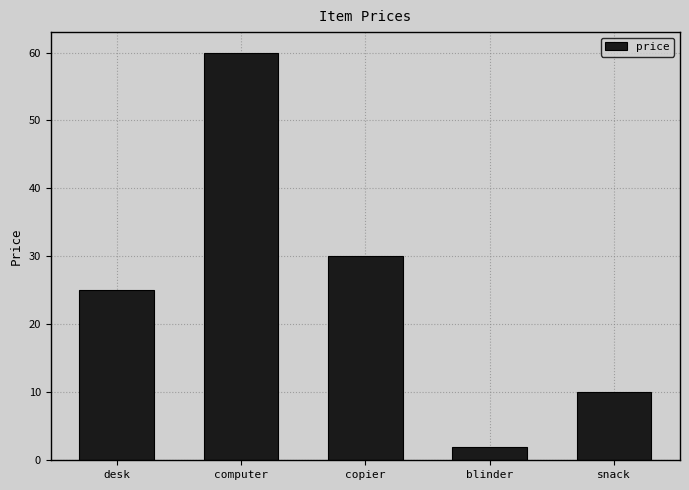

What is the label of the 5th bar from the right?

desk